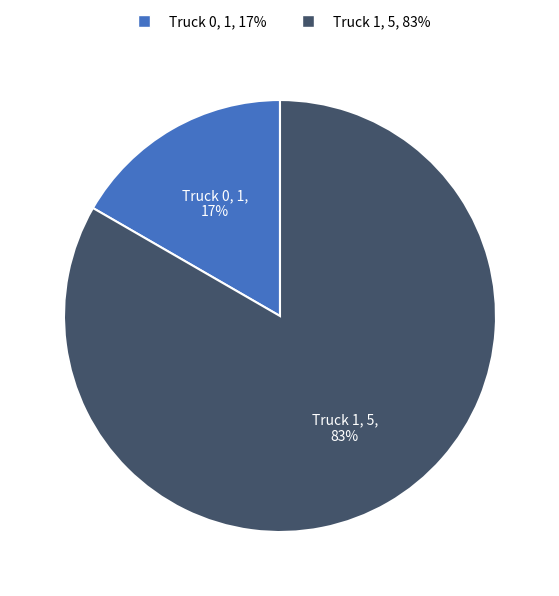

Which category has the smallest portion of the pie?

Truck 0